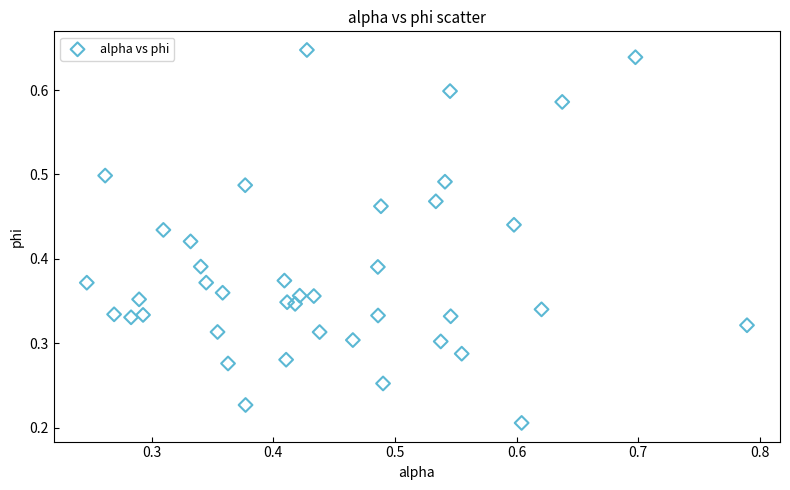

How many points are shown in the scatter plot?

40